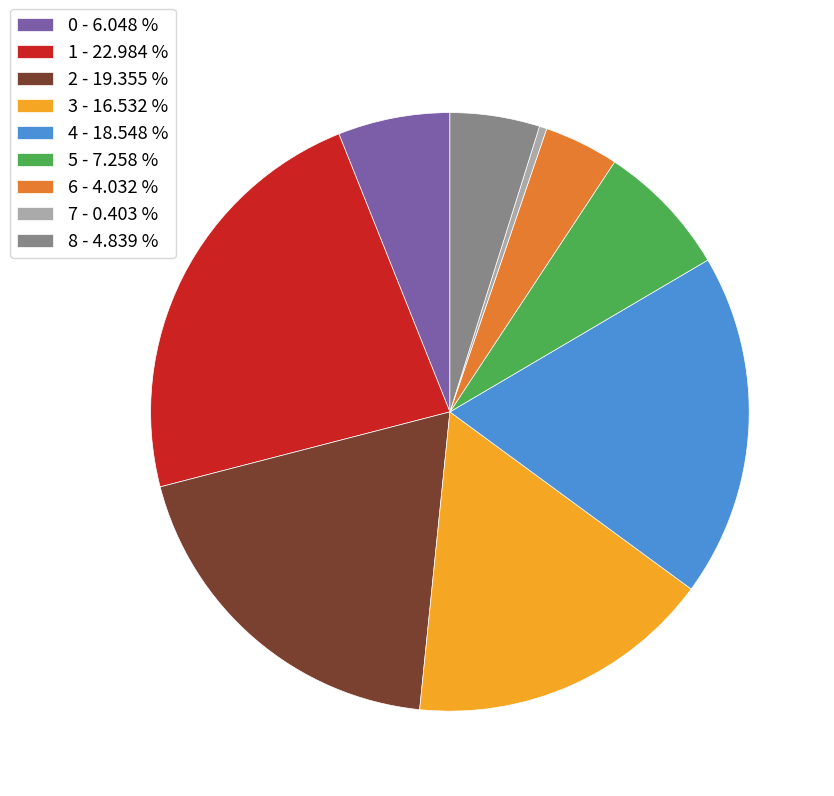

Combined, do 0 - 6.048 % and 6 - 4.032 % account for over 50%?

No